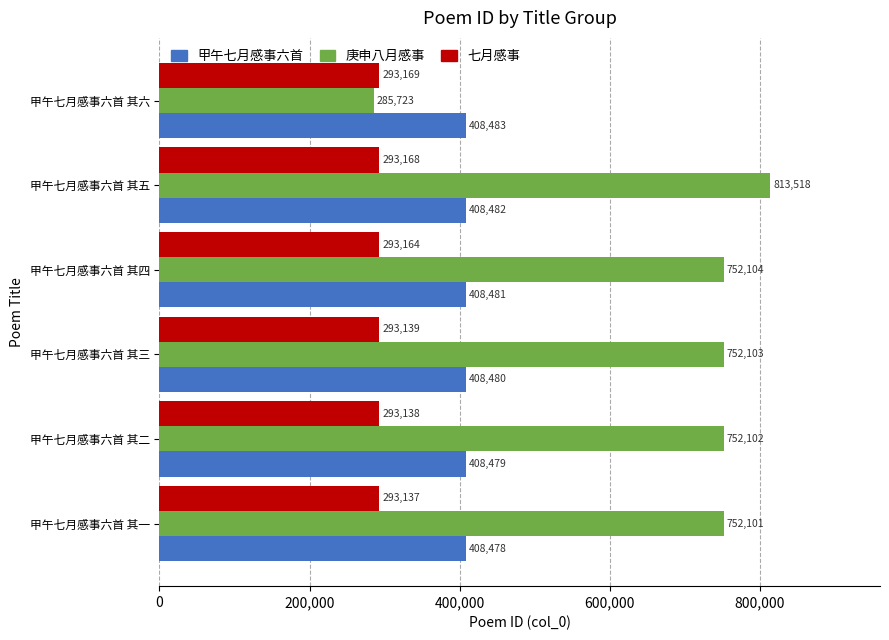

At how many categories does at least one series exceed 366305?

6